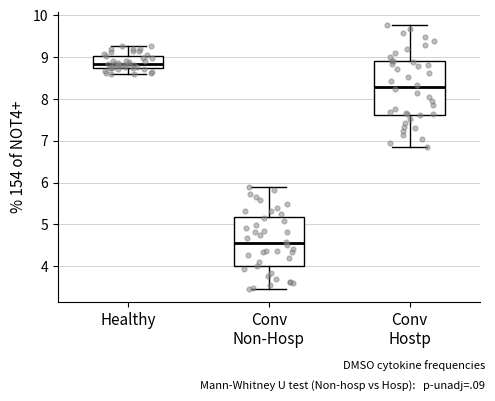

Reading left to right, transcribe this box plot: for each box, give where its median line is, the range the box spans, and where its two whiskers end, as read against the y-axis. The values are not printed on the chart, so give them approximately, as read against the axis.

Healthy: median 8.8 (just above the box's lower edge), box 8.8 to 9.0, whiskers 8.6 to 9.3
Conv Non-Hosp: median 4.5, box 4.0 to 5.2, whiskers 3.5 to 5.9
Conv Hostp: median 8.3, box 7.6 to 8.9, whiskers 6.9 to 9.8